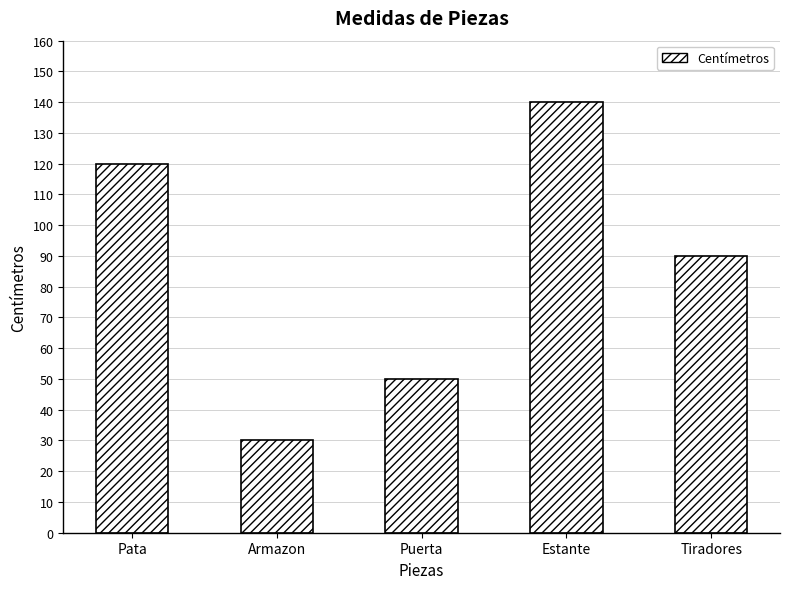

What position from the right is Puerta?

3